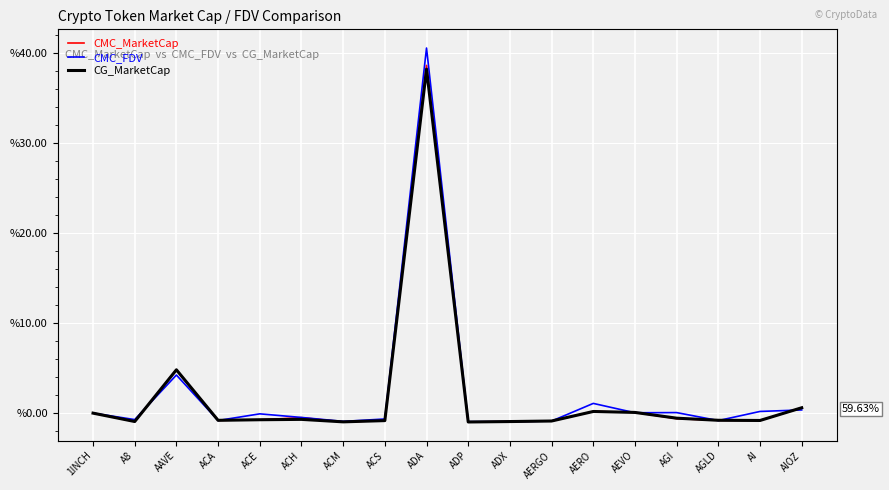

What position from the left is AI?

17